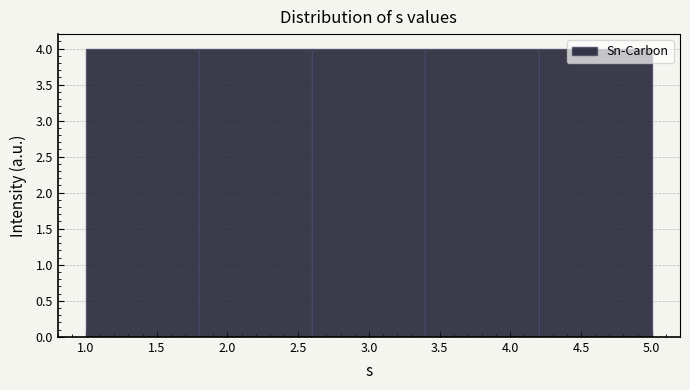

Reading left to right, list every bar in this chart as the range it spans on the x-axis followed by its height. The values are not printed on the chart, so give them approximately, as read against the axis.

1.0 to 1.8: 4
1.8 to 2.6: 4
2.6 to 3.4: 4
3.4 to 4.2: 4
4.2 to 5.0: 4